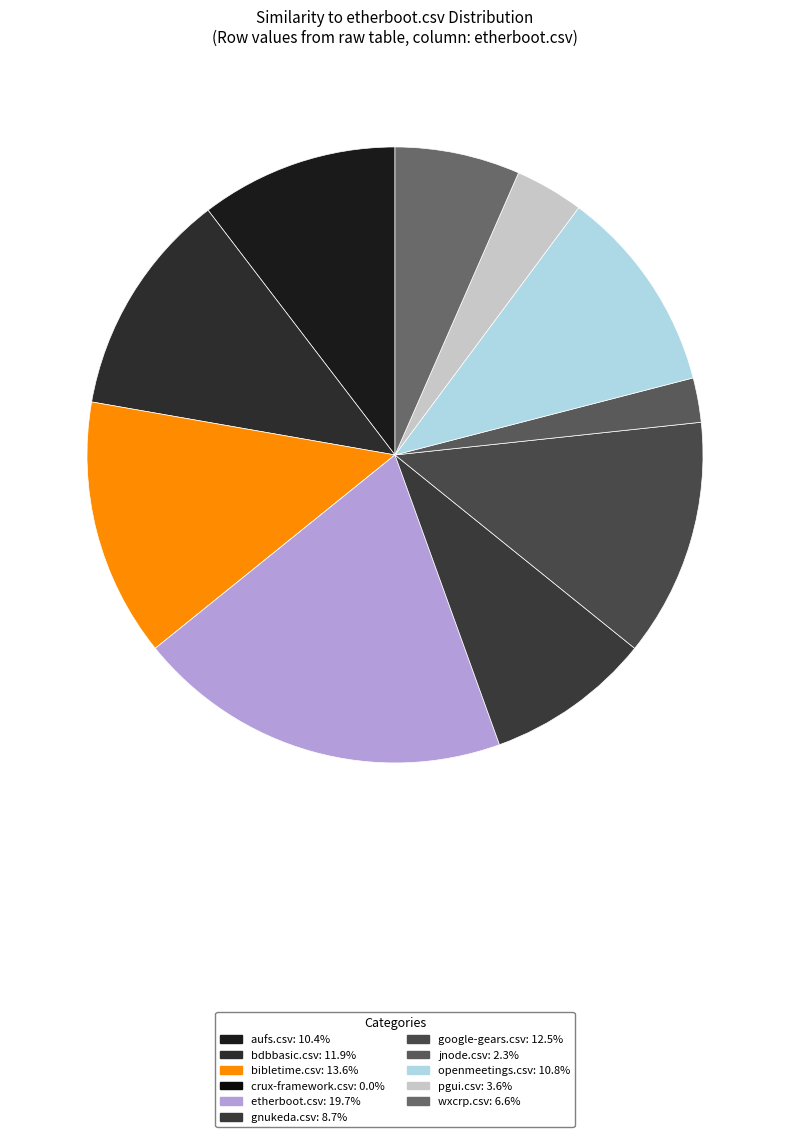

To the nearest percent, what is the difference between the largest and smallest slice percentages?

20%